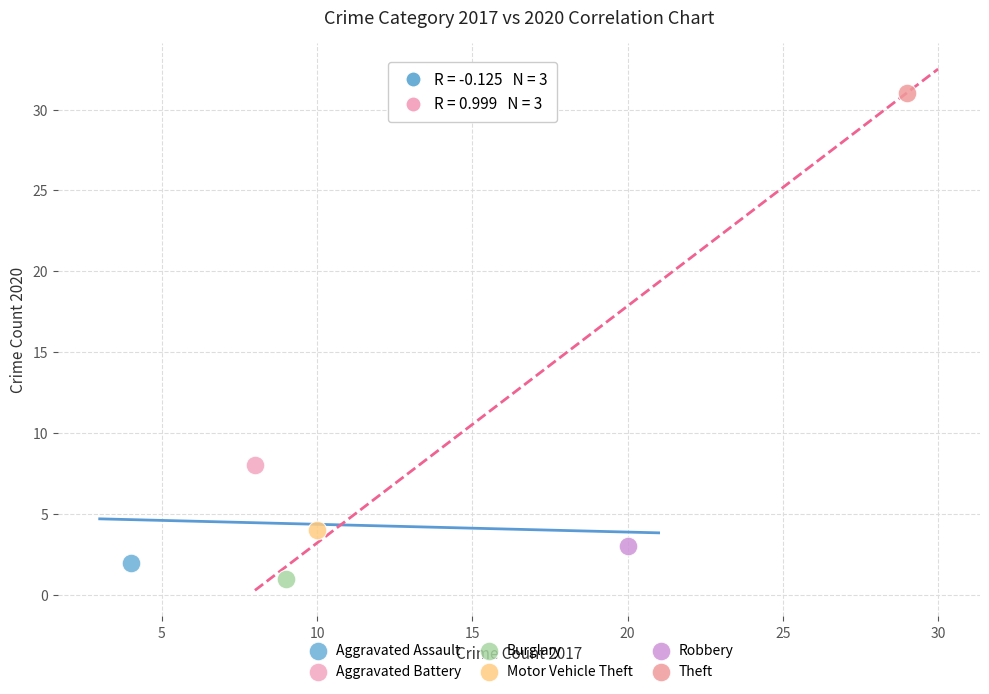

Which series contains the lowest Y value?

Burglary